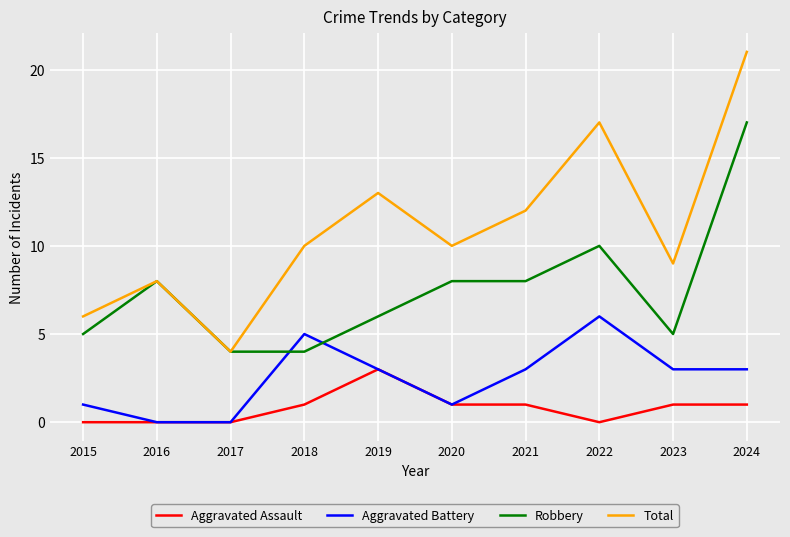

True or false: Aggravated Battery and Total intersect in this chart.

False